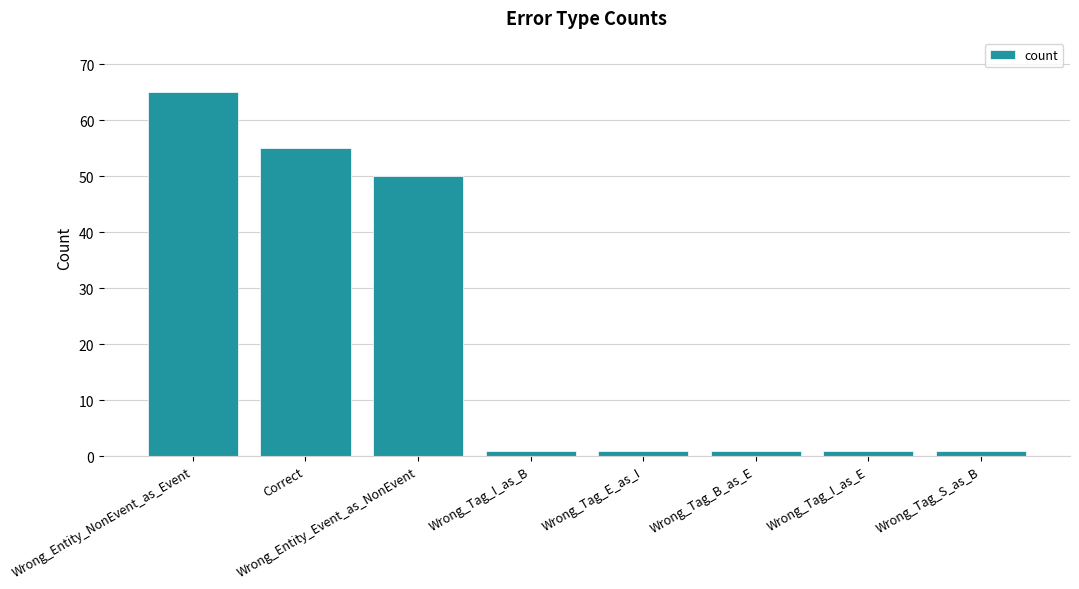

Reading left to right, list all the values displayed in this chart.

Wrong_Entity_NonEvent_as_Event=65	Correct=55	Wrong_Entity_Event_as_NonEvent=50	Wrong_Tag_I_as_B=1	Wrong_Tag_E_as_I=1	Wrong_Tag_B_as_E=1	Wrong_Tag_I_as_E=1	Wrong_Tag_S_as_B=1